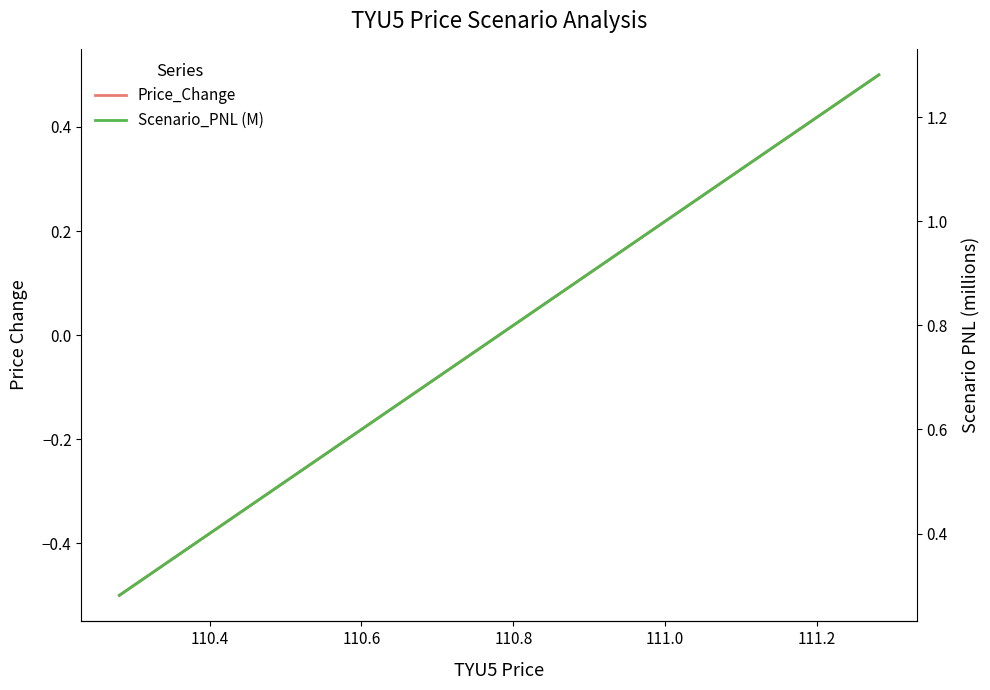

What is the label of the 8th point from the right?

110.8